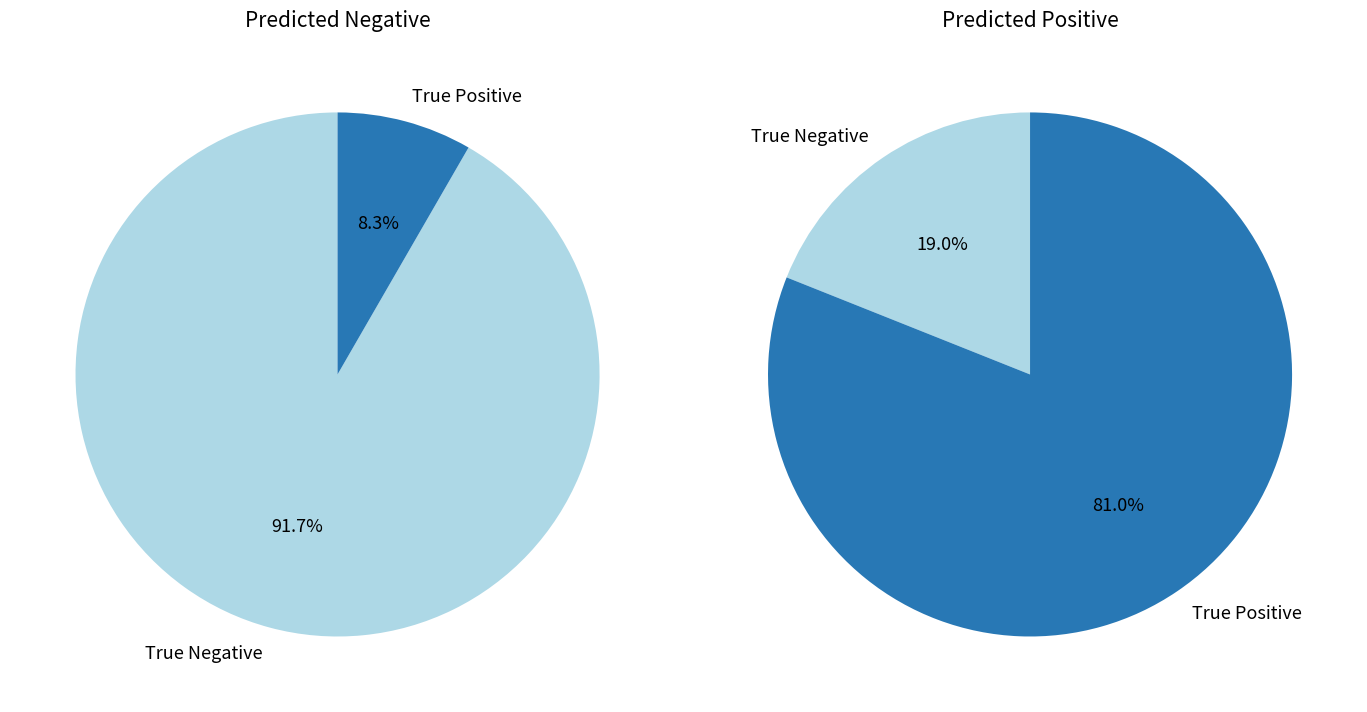

To the nearest percent, what portion does True Positive represent?

8%